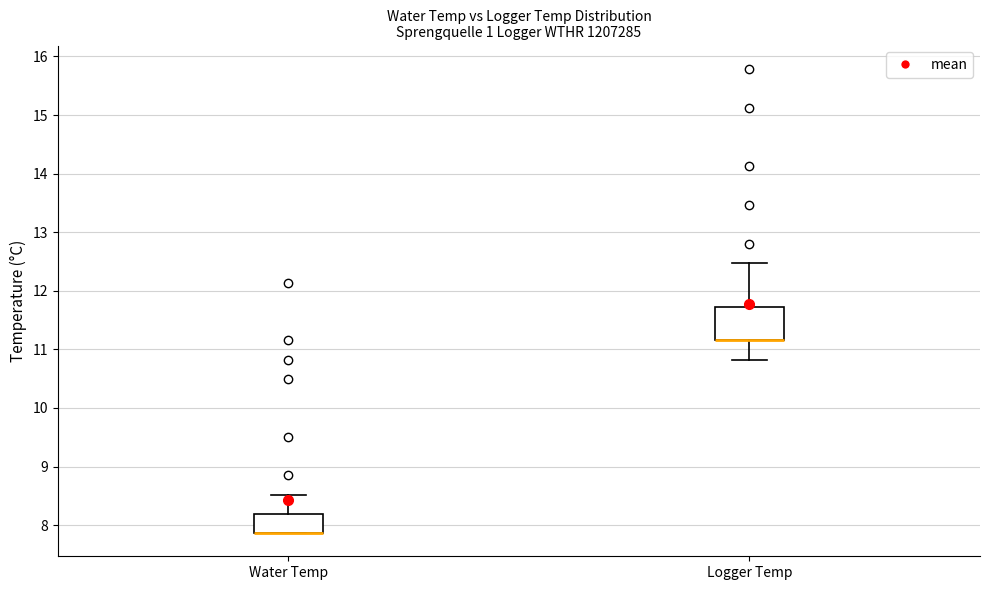

Reading left to right, transcribe this box plot: for each box, give where its median line is, the range the box spans, and where its two whiskers end, as read against the y-axis. The values are not printed on the chart, so give them approximately, as read against the axis.

Water Temp: median 7.9 (drawn on the box's lower edge), box 7.9 to 8.2, whiskers 7.9 to 8.5
Logger Temp: median 11.2 (drawn on the box's lower edge), box 11.2 to 11.7, whiskers 10.8 to 12.5